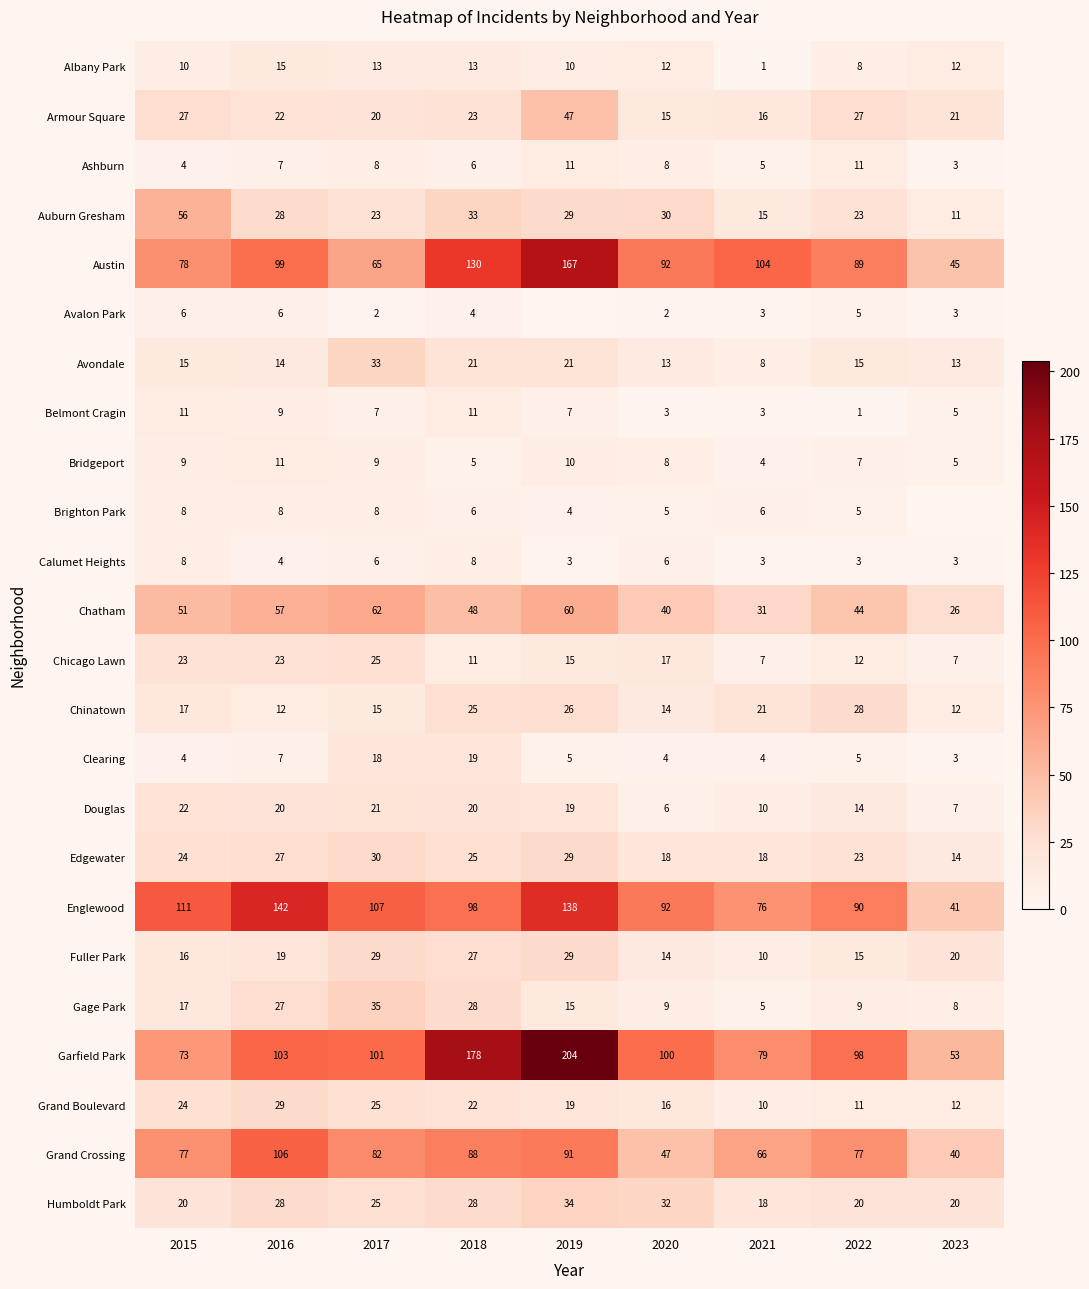

What is the approximate value of Edgewater at 2019?

29